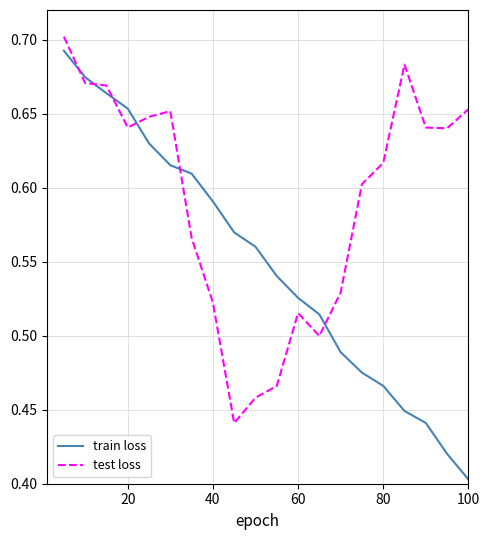

Which series has the largest total across all categories?

test loss